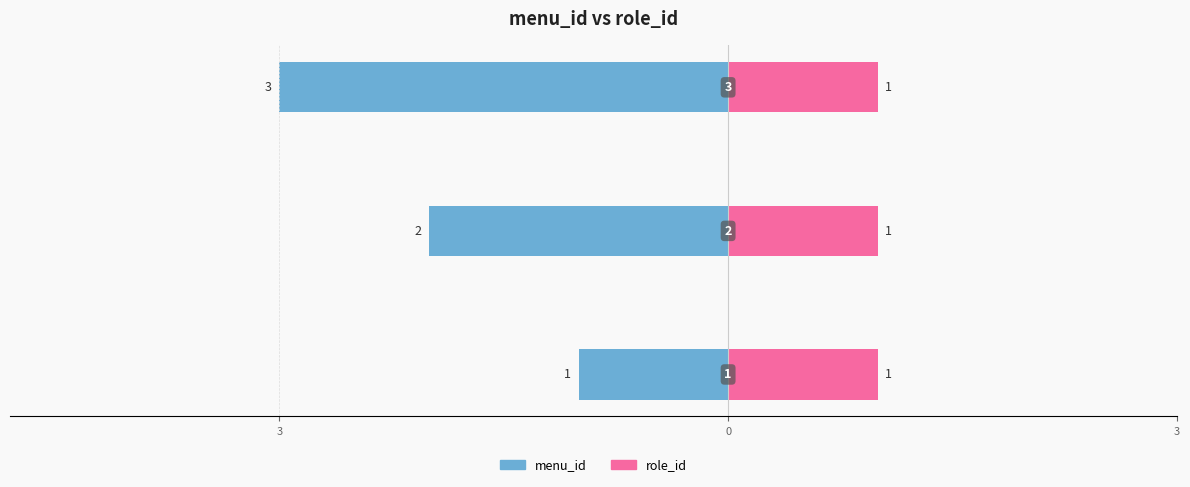

What is the label of the 3rd bar from the right?

3